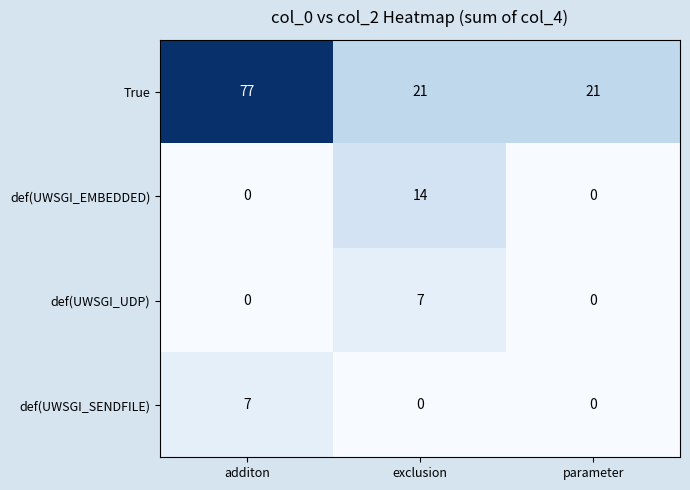

Read the True value at exclusion.

21